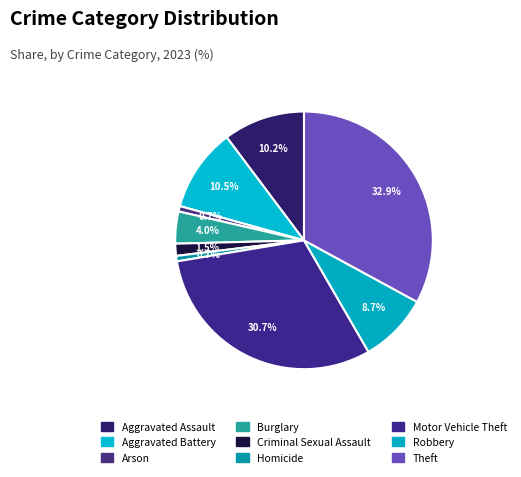

True or false: Arson accounts for 1% of the total.

True